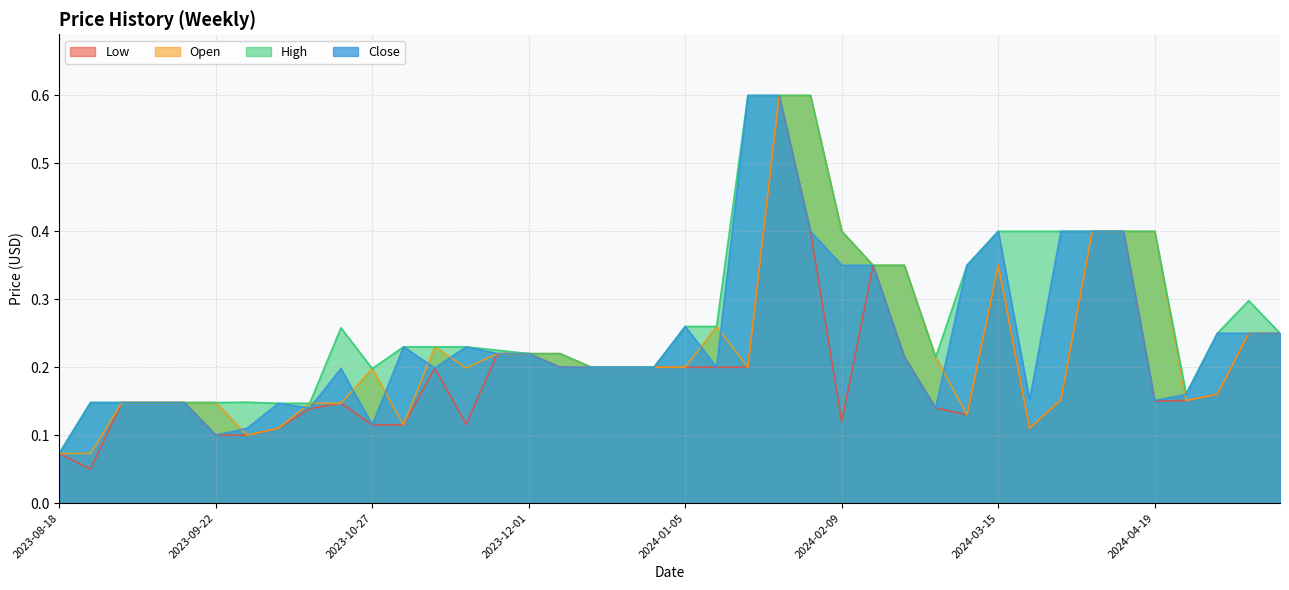

What is the sum of the Open values at 2023-10-06 and 2024-03-15?

0.5